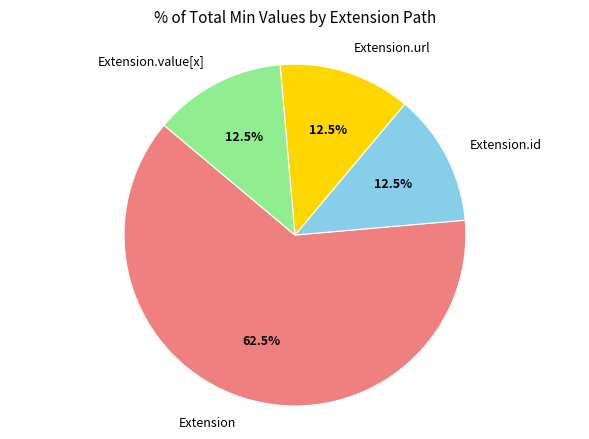

To the nearest percent, what is the average slice percentage?

25%